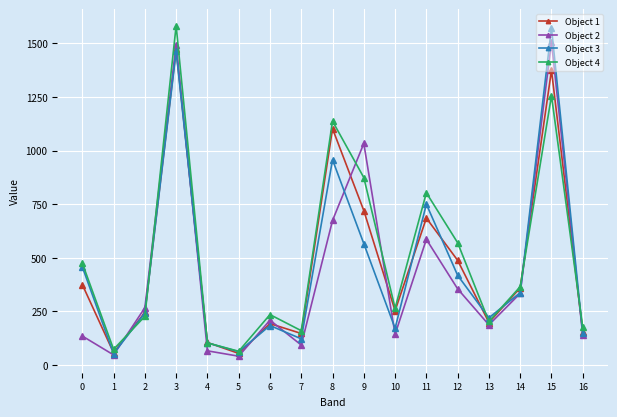

What is the highest value of the Object 1 series?

1472